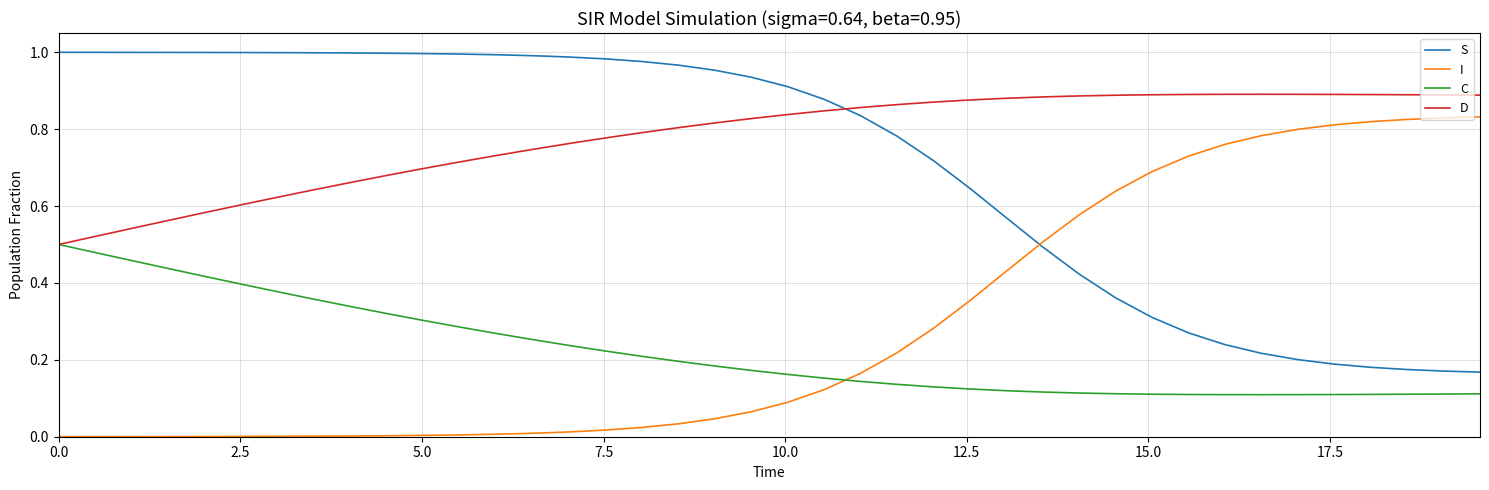

True or false: I and D intersect in this chart.

False